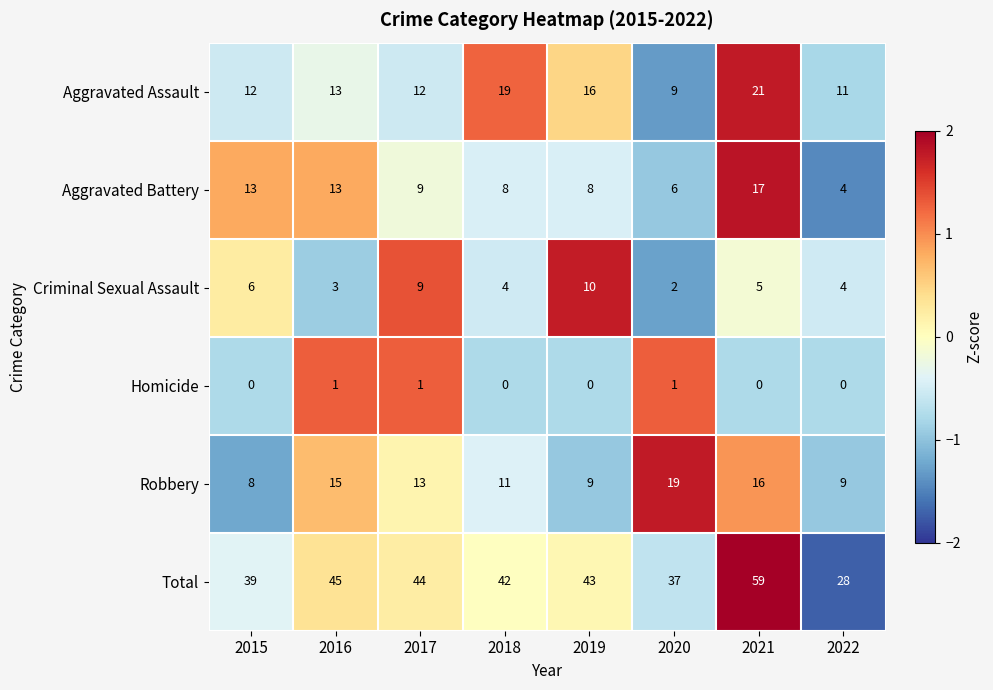

Rank the series at 2018 from highest to lowest value.

Total, Aggravated Assault, Robbery, Aggravated Battery, Criminal Sexual Assault, Homicide